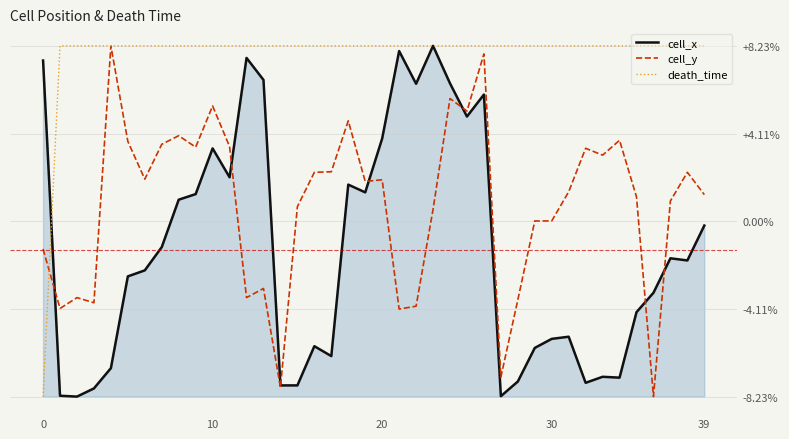

Does the chart have visible grid lines?

Yes